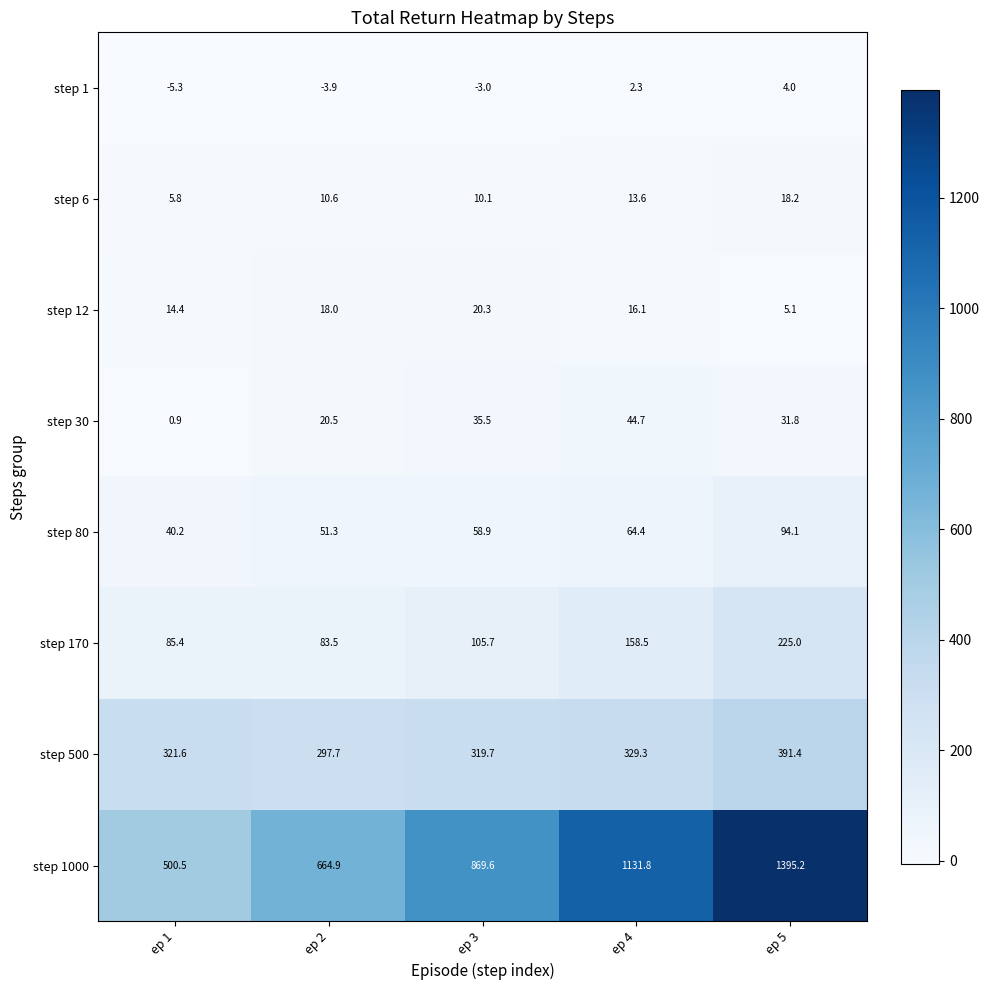

At which category is the sum across all series the highest?

ep 5